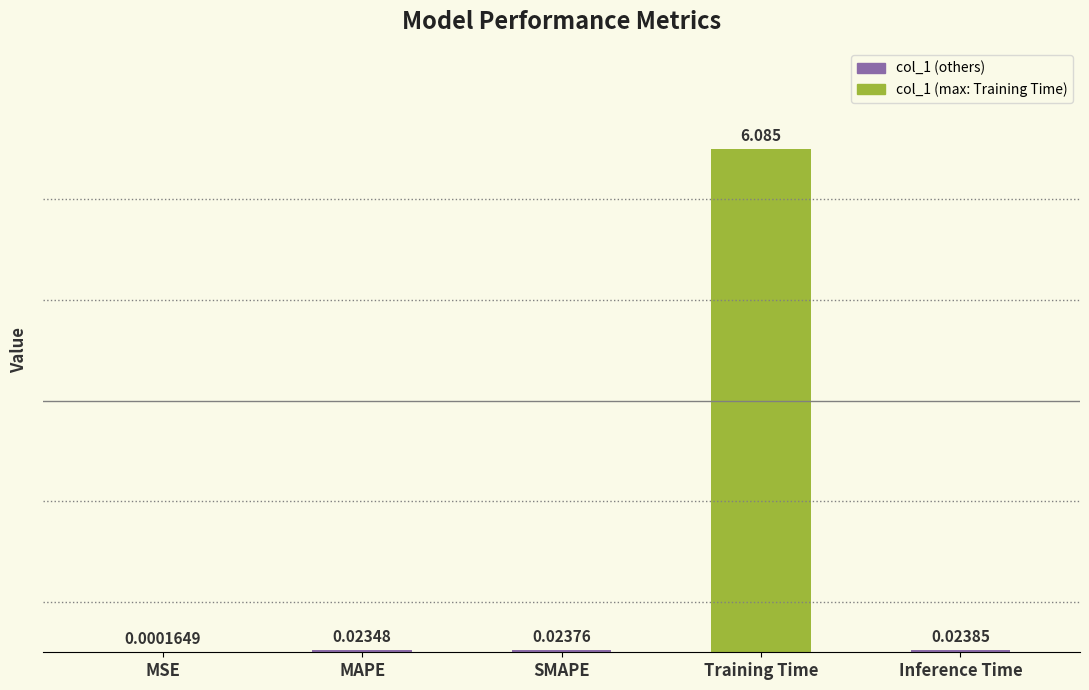

At which category does the chart reach its peak across all series?

Training Time